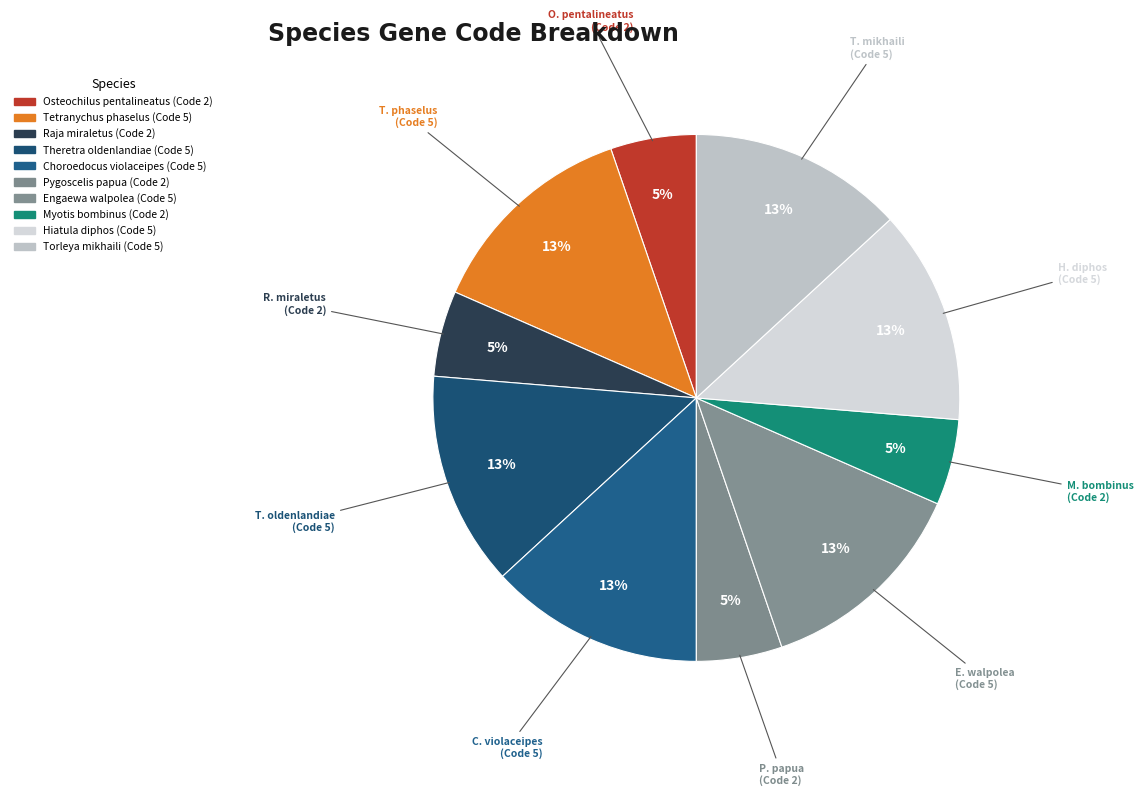

Is the sum of T. phaselus (Code 5) and O. pentalineatus (Code 2) greater than half?

No